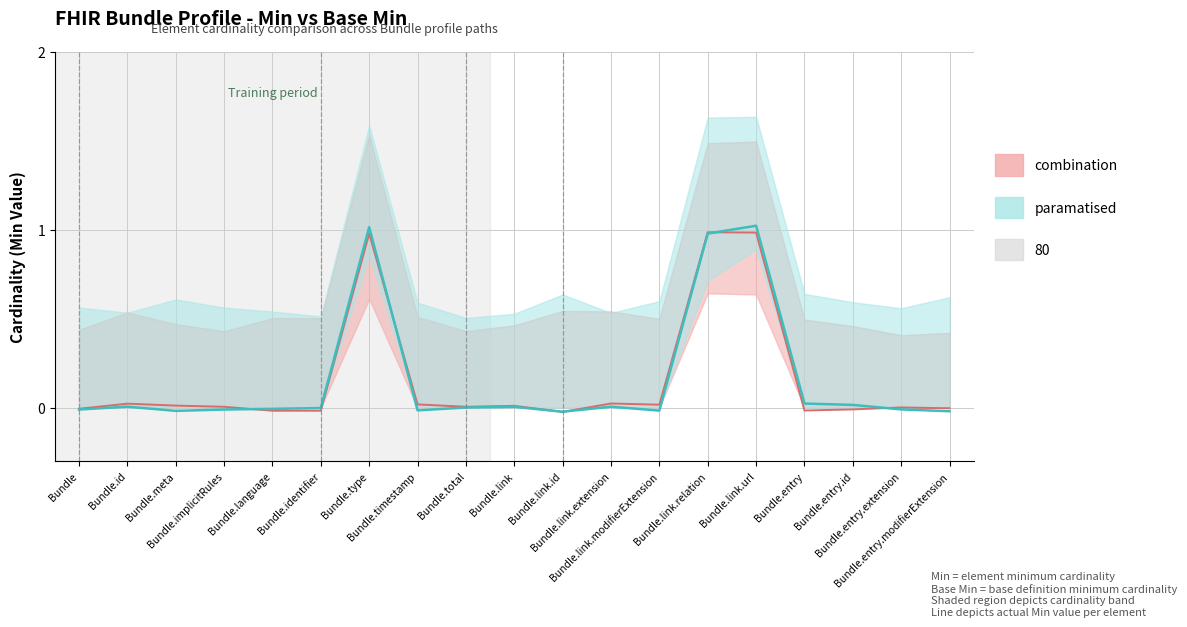

Is this an area chart (filled region under the line)?

No